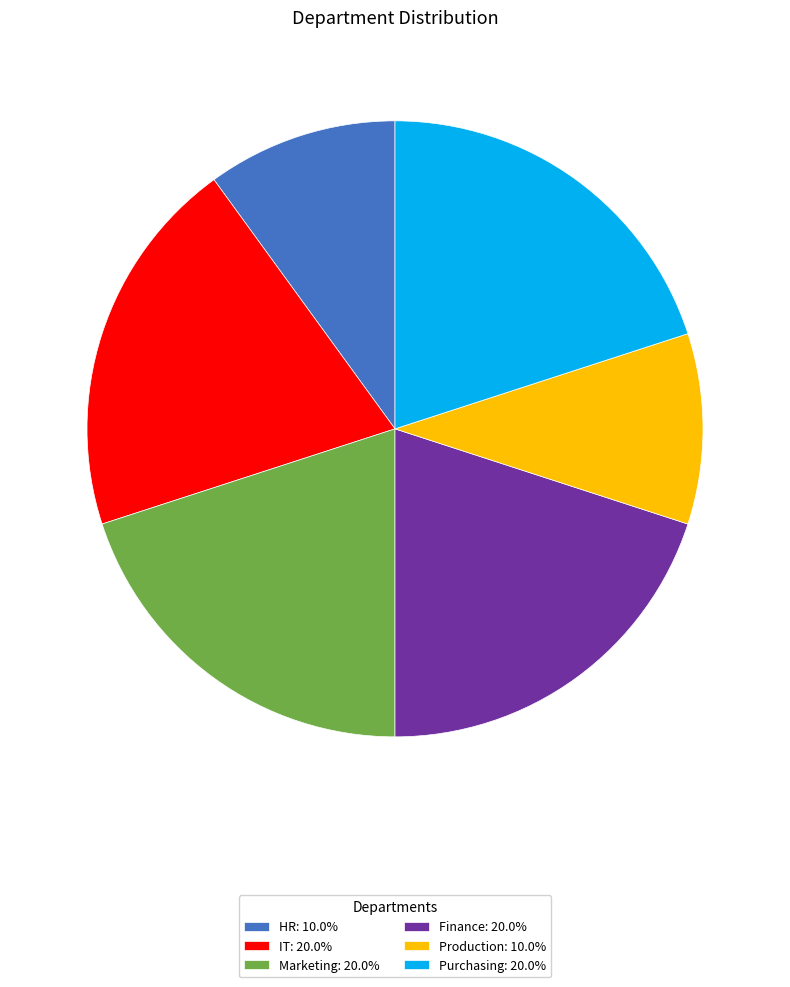

Does any single category account for the majority?

No